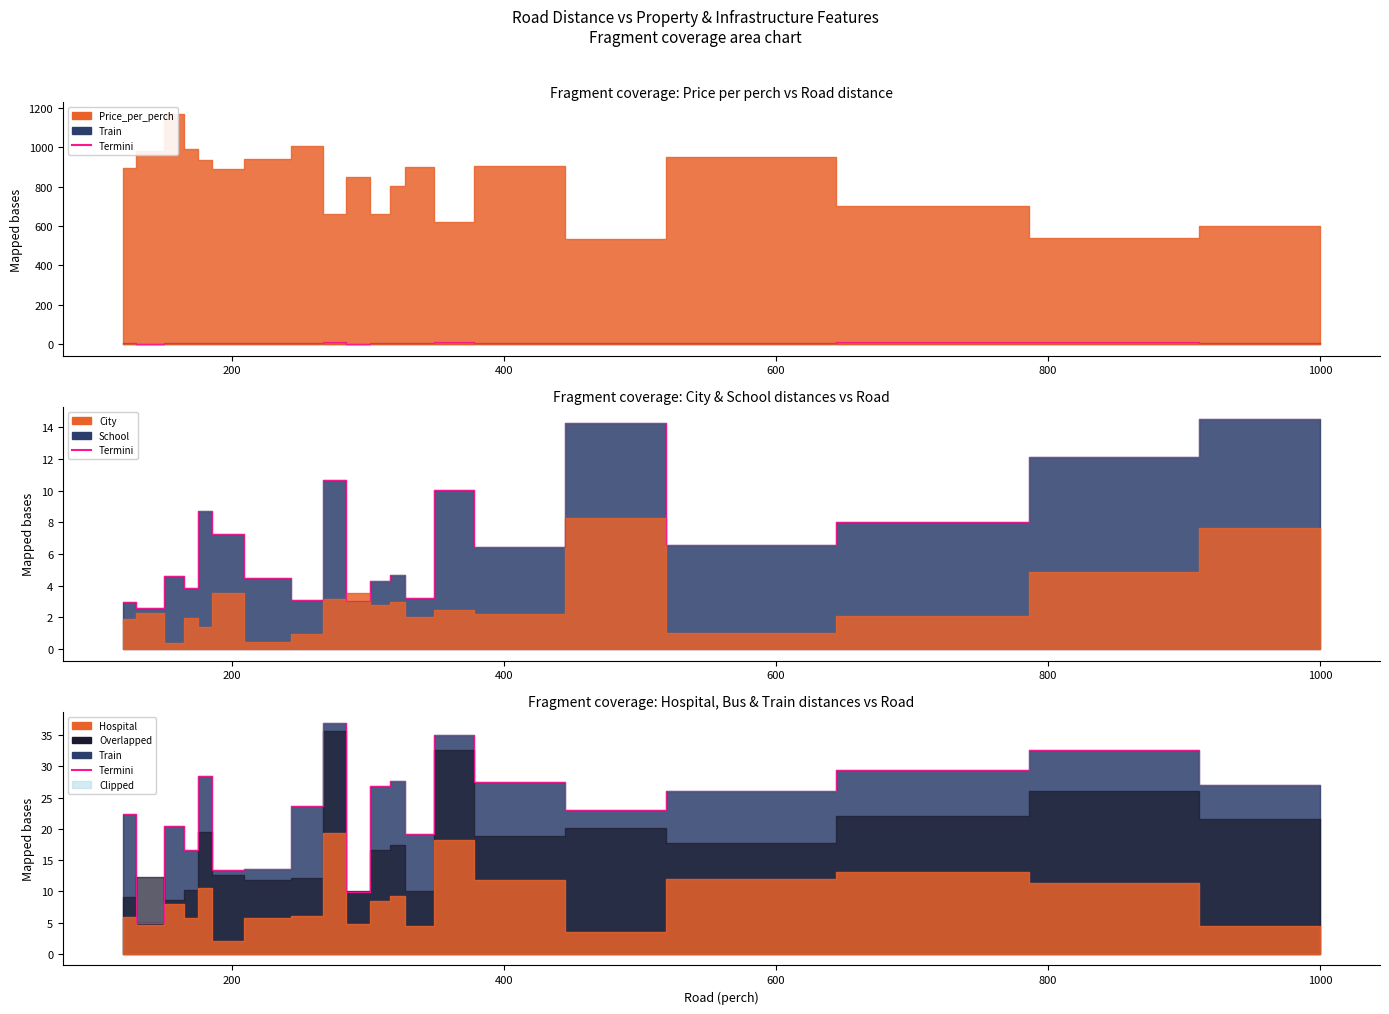

At which category does the chart reach its minimum across all series?

200